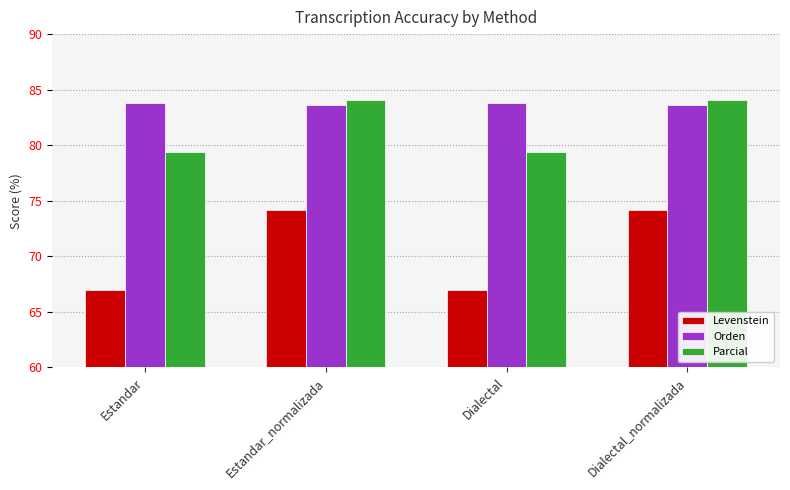

How many distinct data groups are displayed?

3